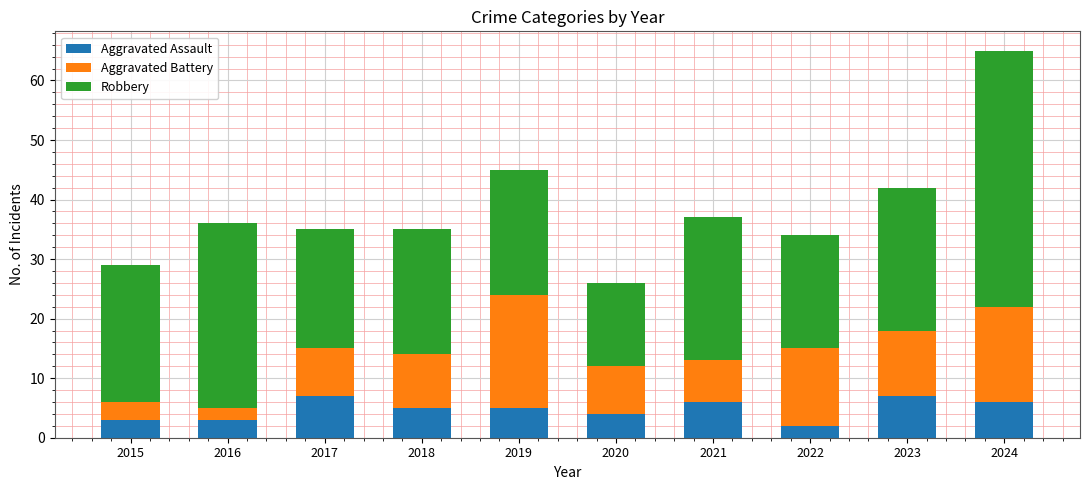

At which category is the sum across all series the highest?

2024